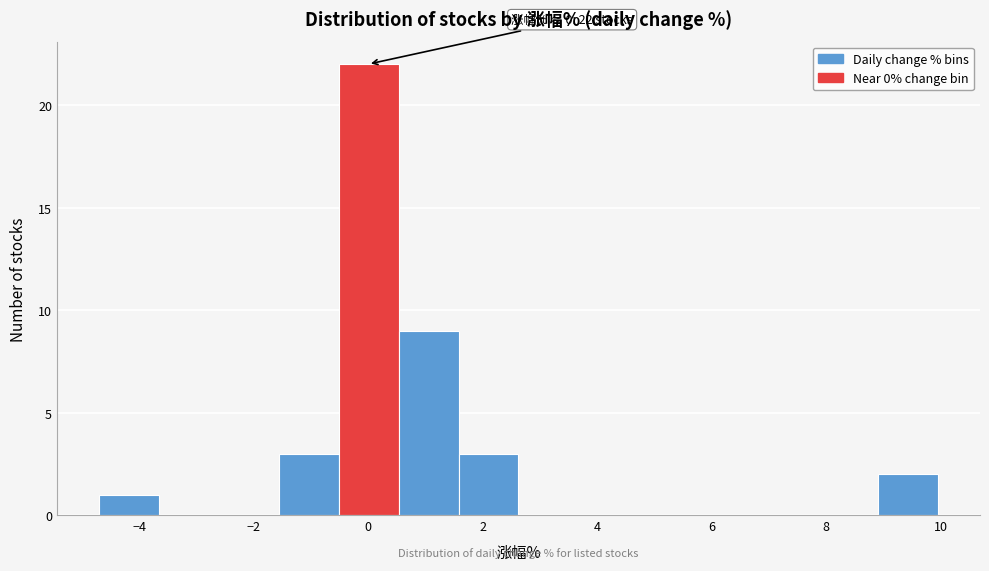

Over which range of the x-axis is the bar tallest?

-0.6 to 0.6